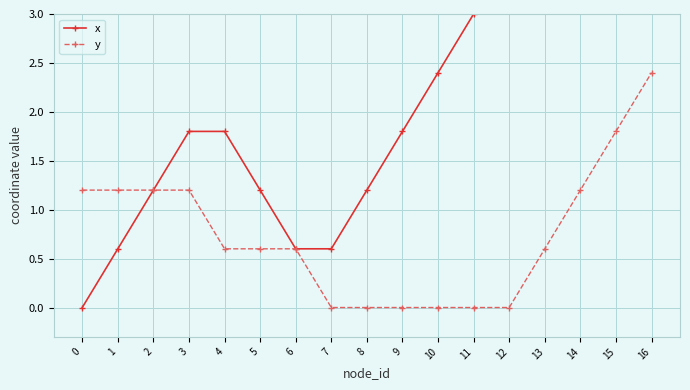

What are all the series names shown in the legend?

x, y